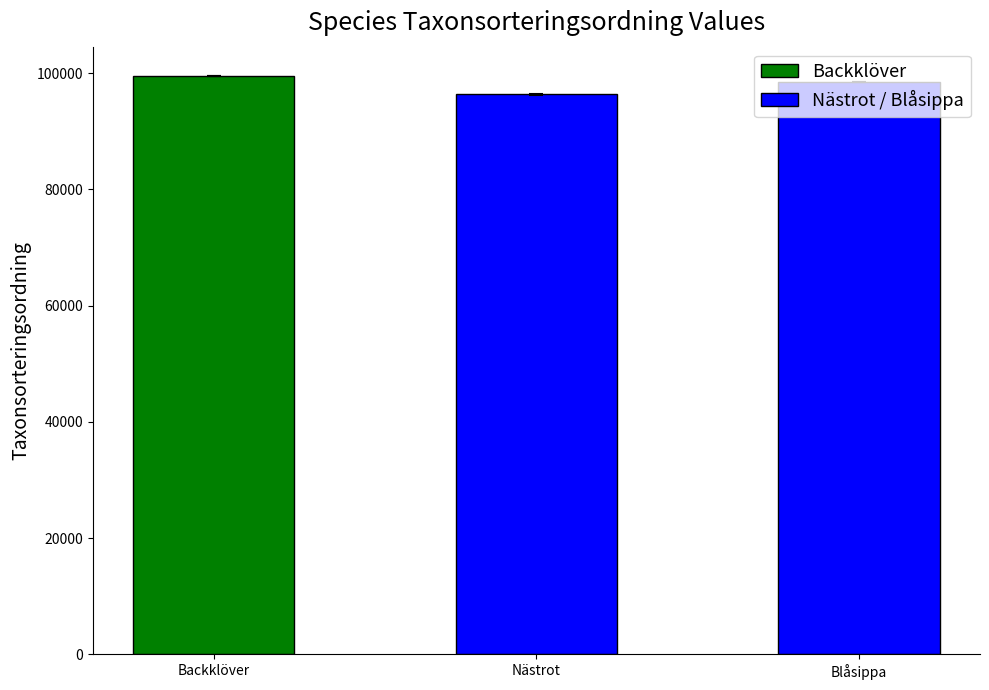

Rank the categories by Nästrot / Blåsippa value from highest to lowest.

Blåsippa, Nästrot